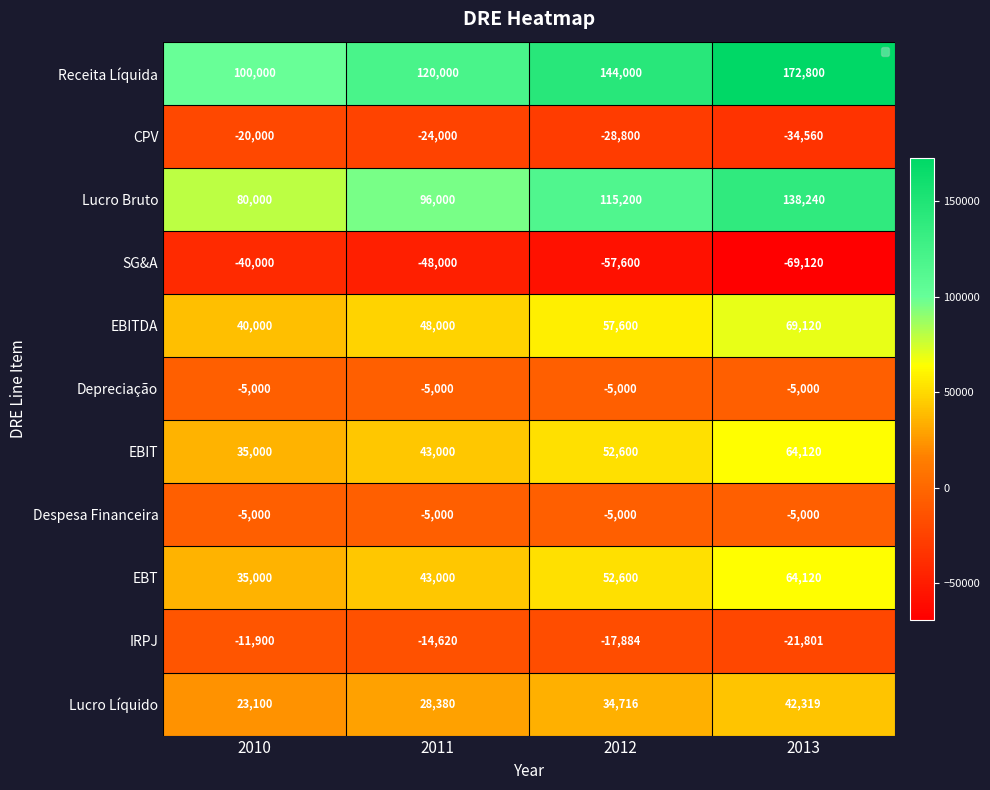

The value of CPV at 2010 is -20000. True or false?

True